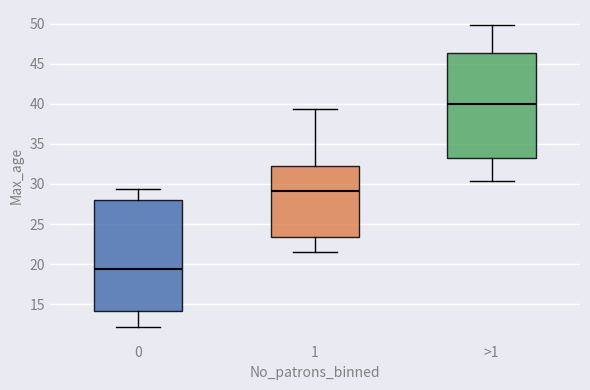

Where is the upper edge of the box for 1 on the y-axis? The values are not printed on the chart, so give them approximately, as read against the axis.

32.0